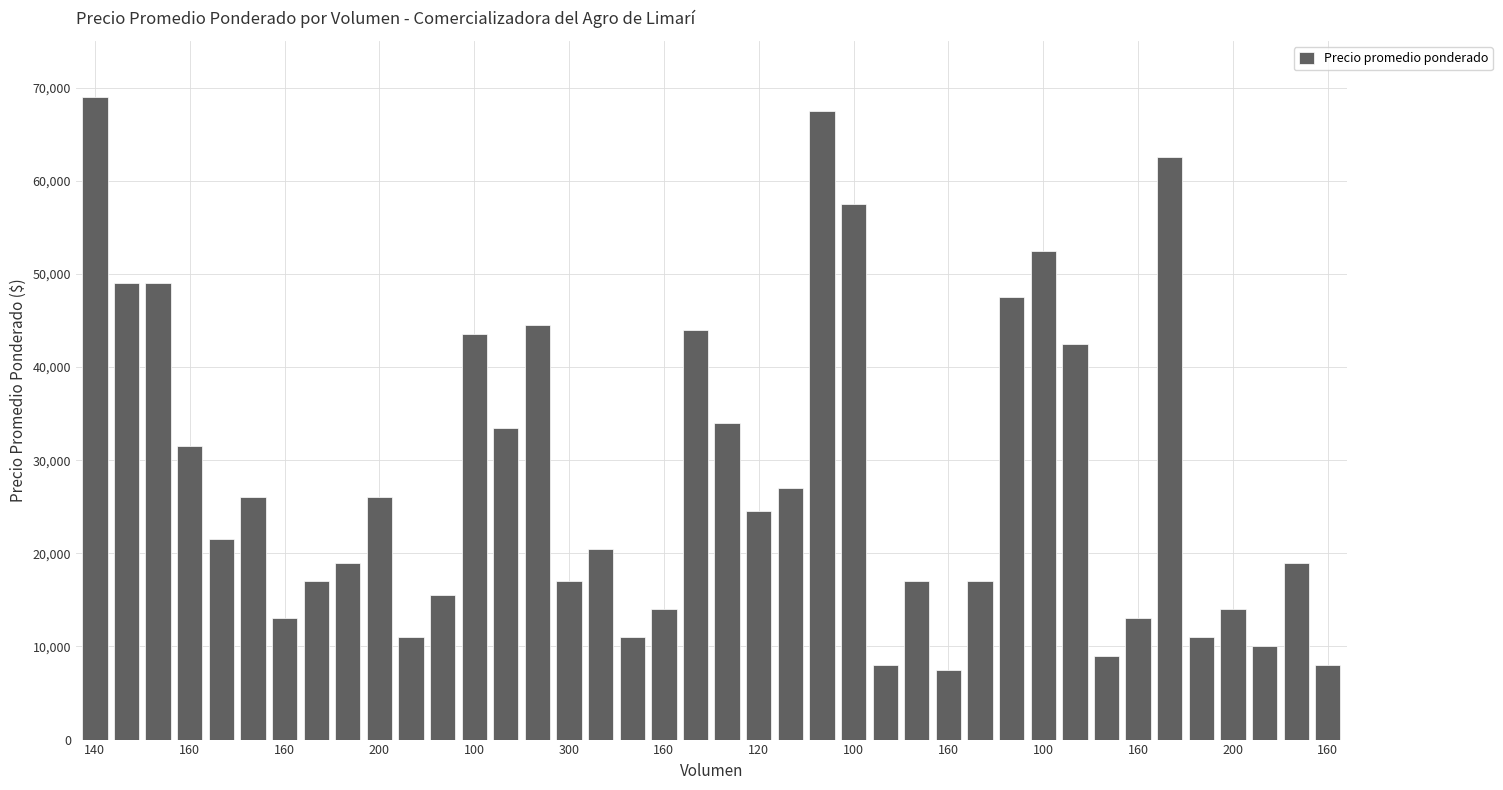

What is the minimum value shown in the chart?

7500